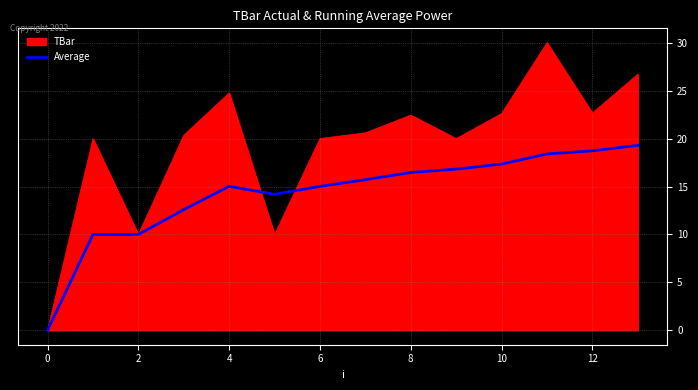

What is the highest value of the TBar series?

30.0